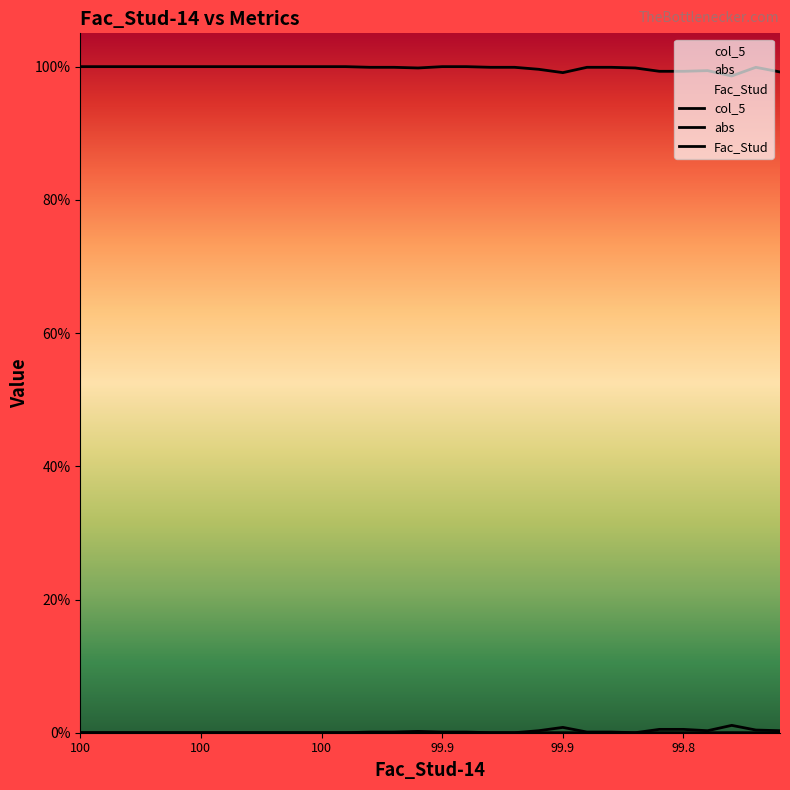

At which label does col_5 reach its minimum?

100